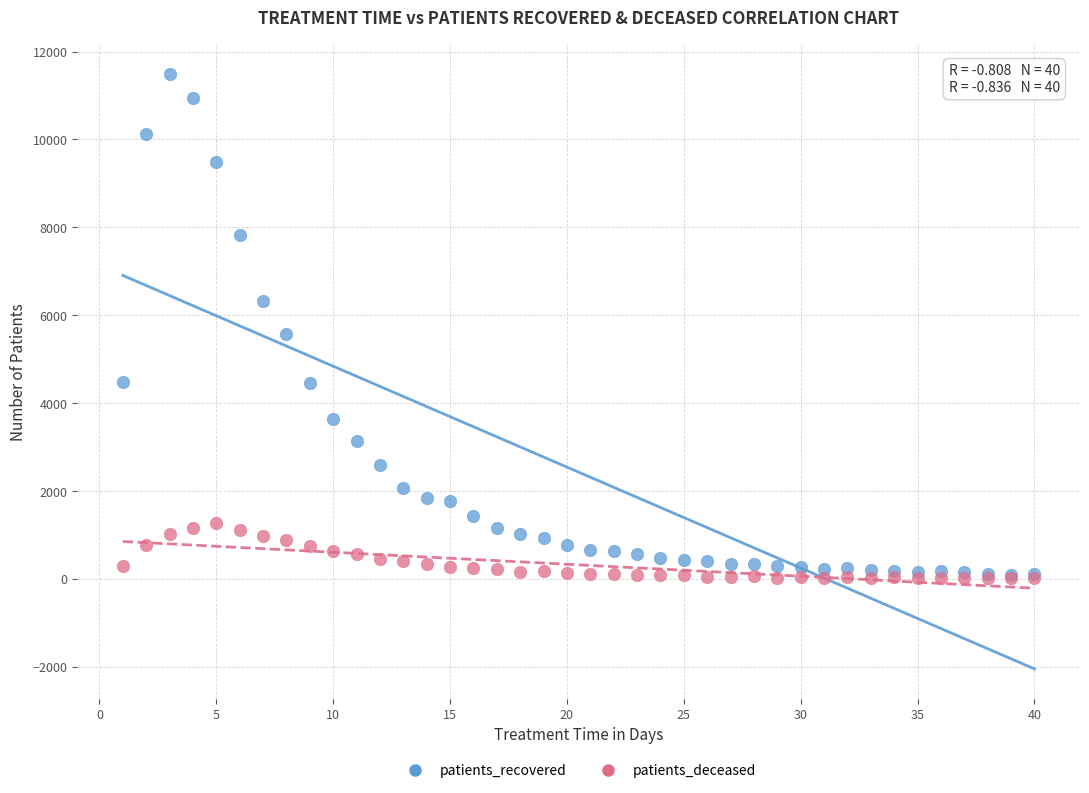

In the patients_recovered series, what Y value is closest to 5790?

5581